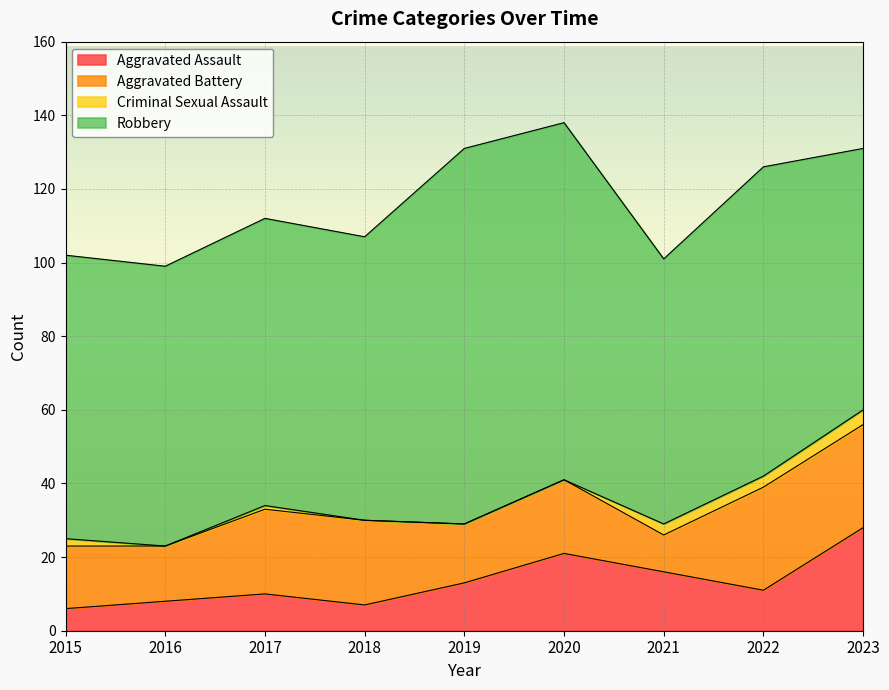

What is the highest value of the Aggravated Assault series?

28